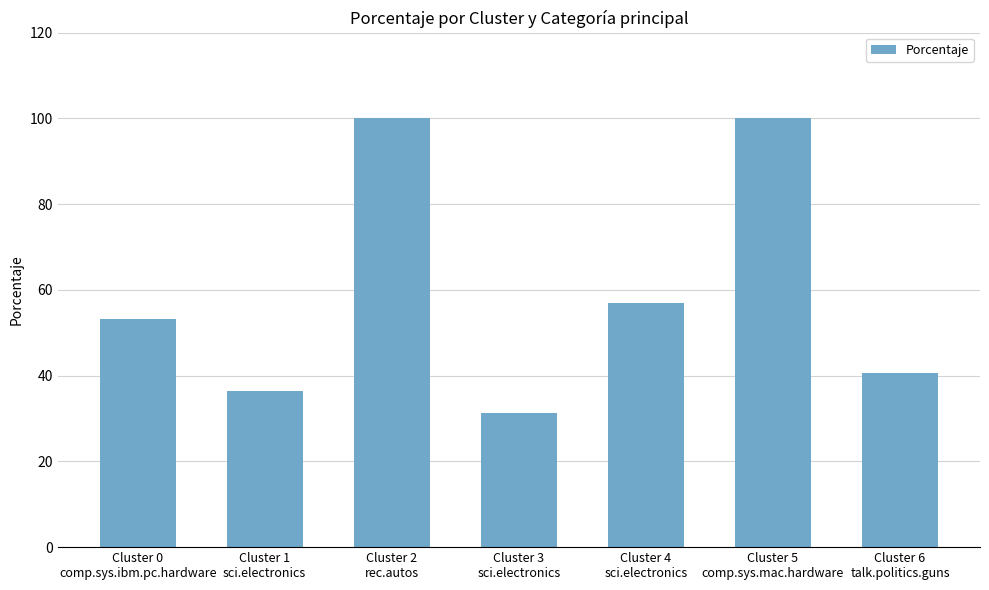

What is the difference between the maximum and minimum values?

68.8